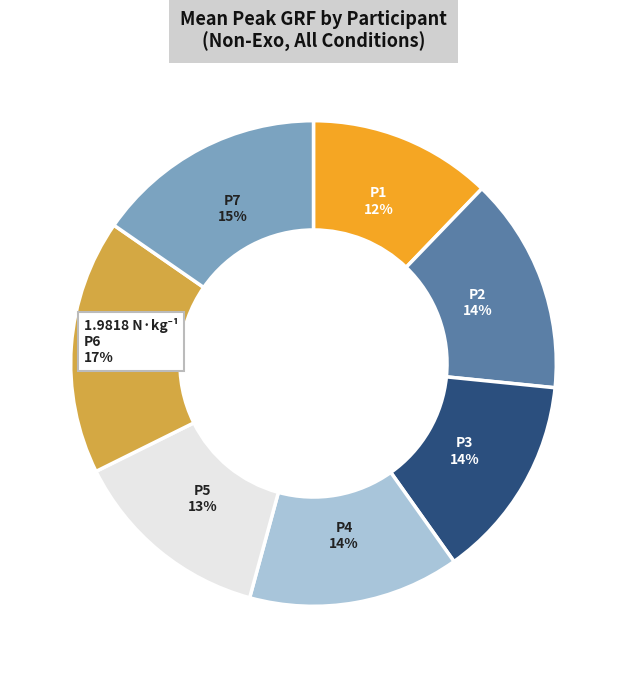

To the nearest percent, what is the difference between the largest and smallest slice percentages?

5%